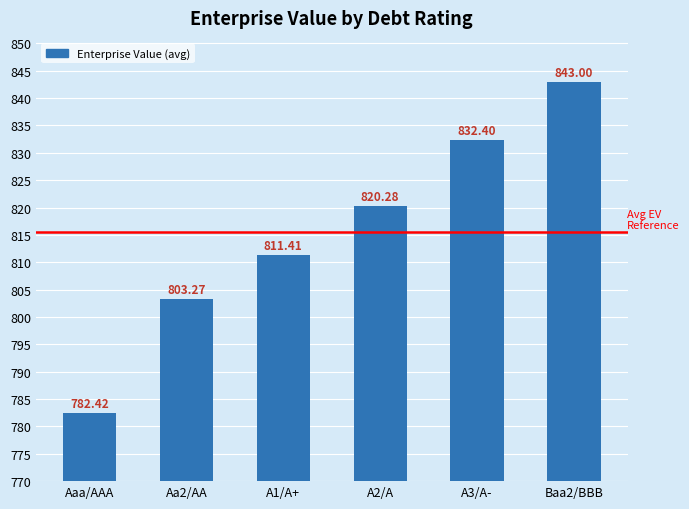

At which label does the data first exceed 820?

A2/A